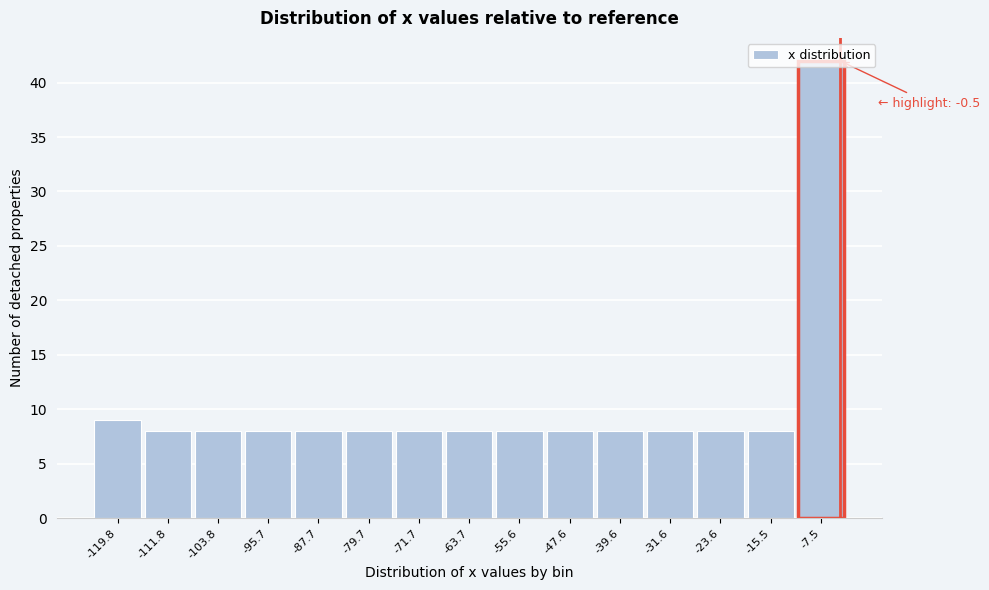

Where is the data nearest to the value 25?

-119.8